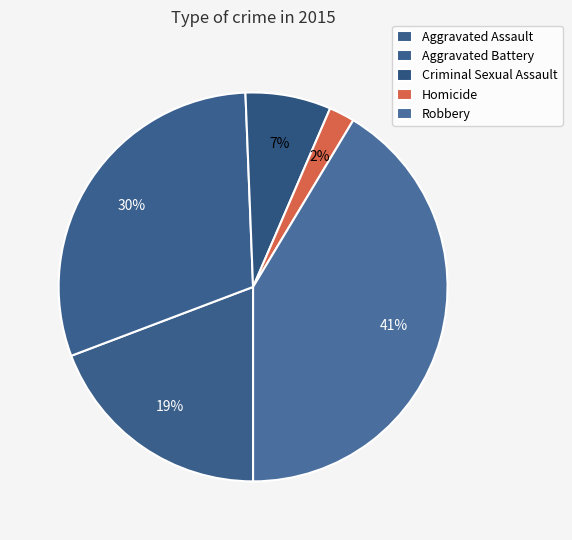

What is the change in value from Aggravated Battery to Criminal Sexual Assault?

-5362